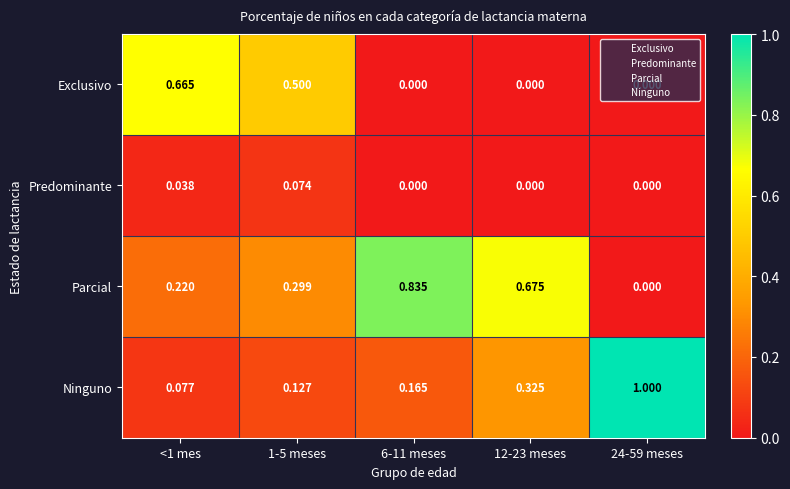

Count the number of data series in this chart.

4